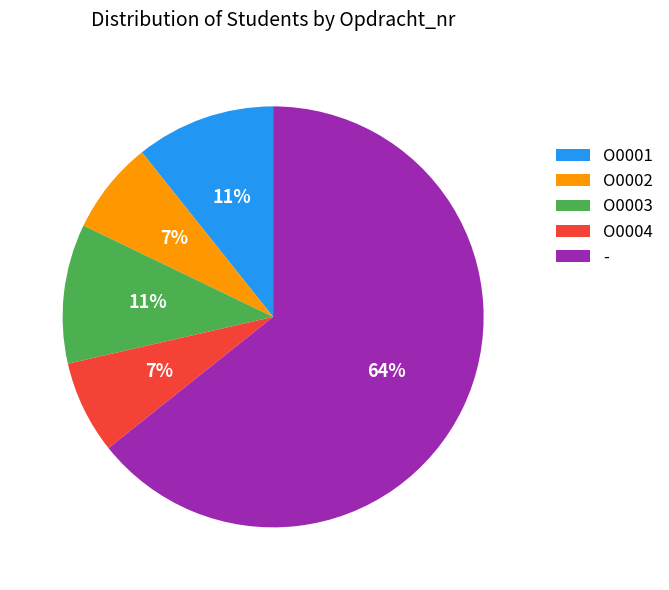

Which category has the biggest portion of the pie?

-